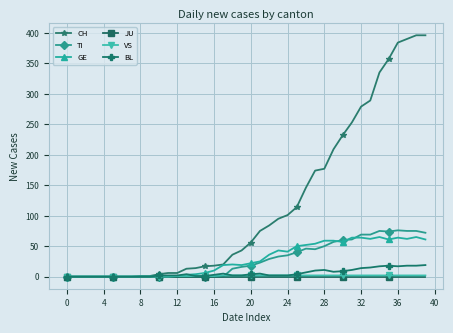

What is the sum of all CH values?

4721